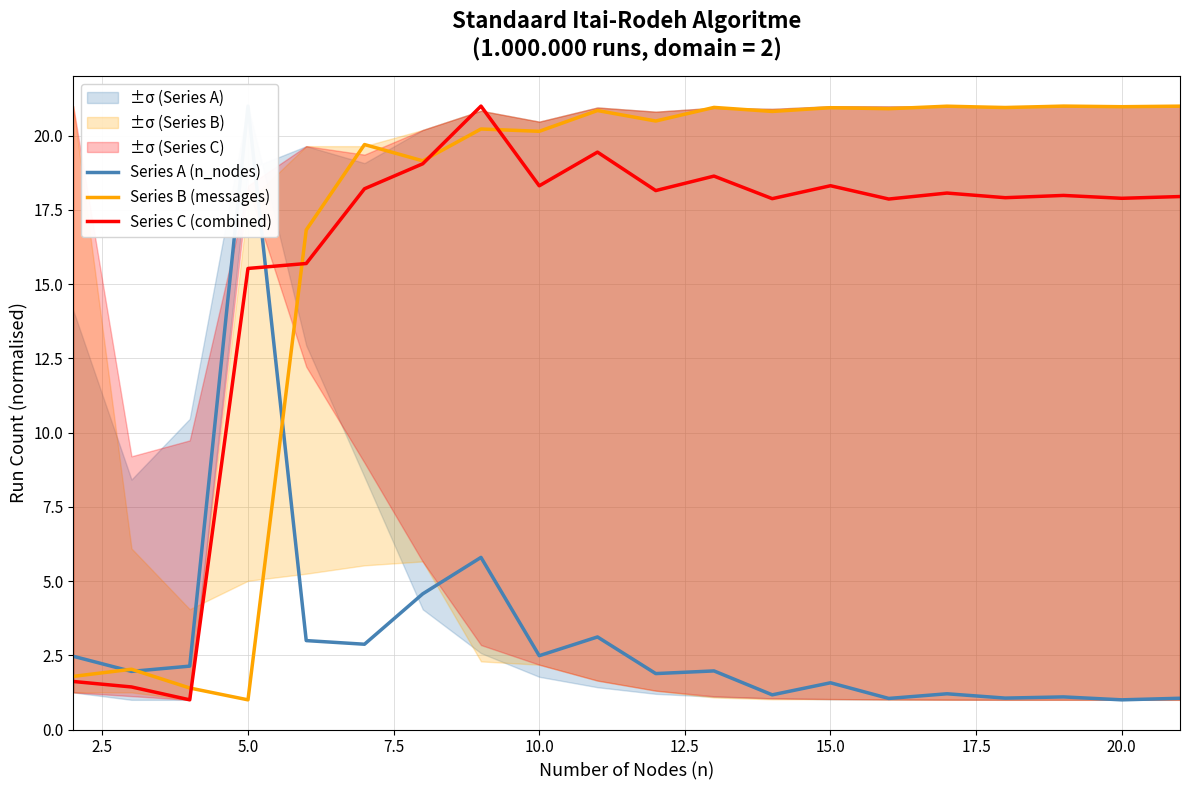

True or false: Series C (combined) has a value of 17.9 at 20.0.

True